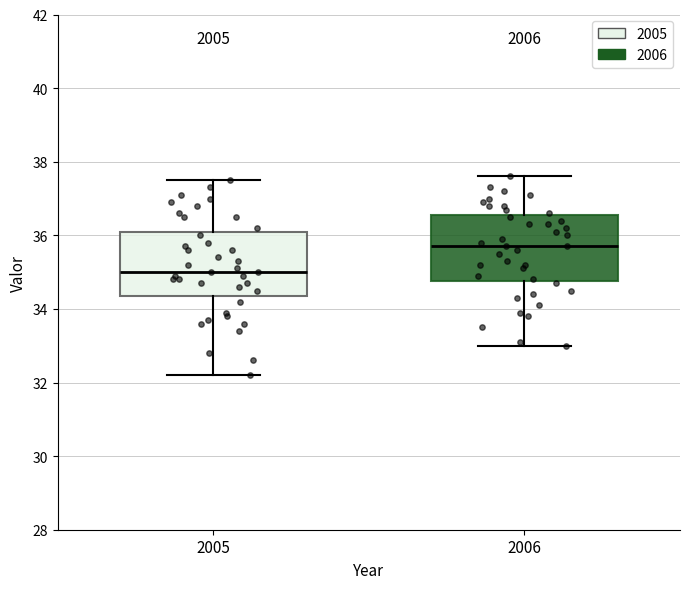

Which box's median line is the highest?

2006